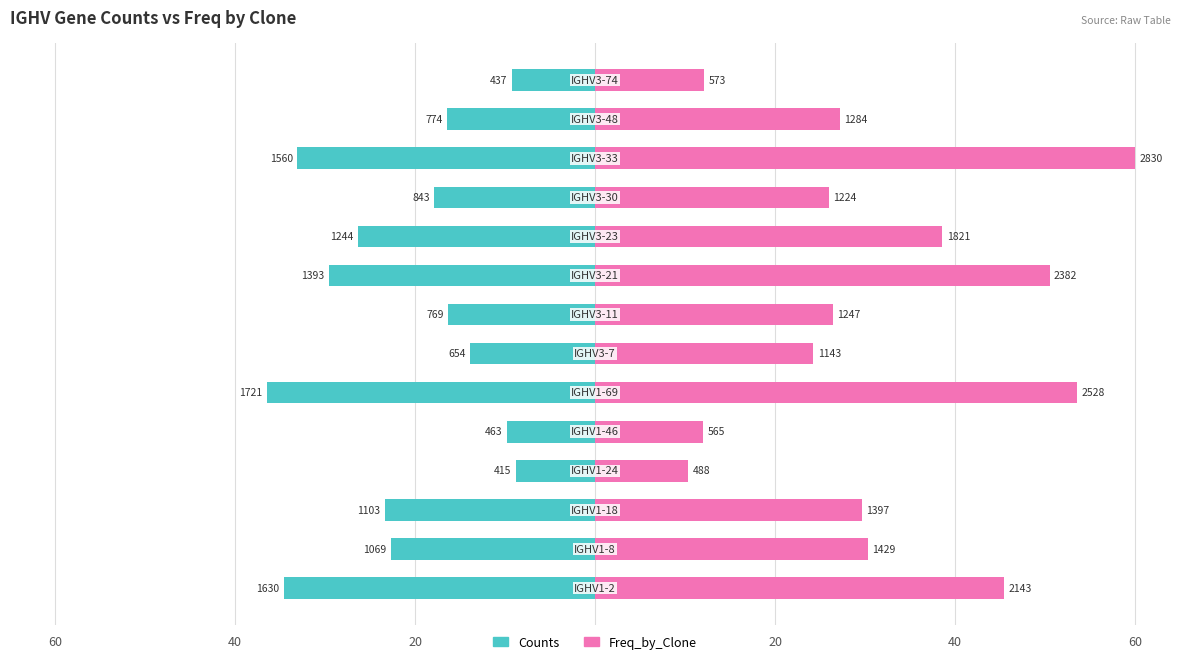

At 13, list the series in order from smallest to largest.

Counts, Freq_by_Clone